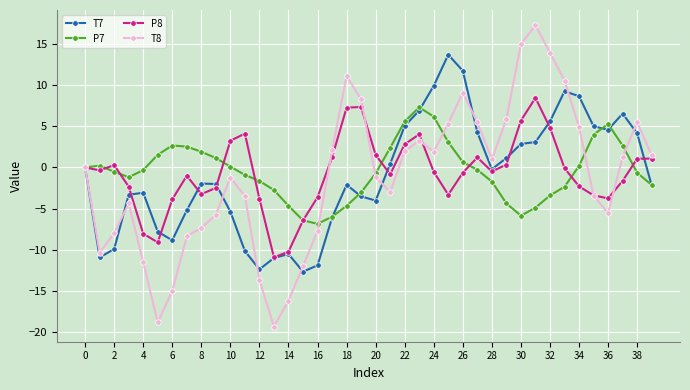

True or false: T7 has more than 0 interior local peaks.

True